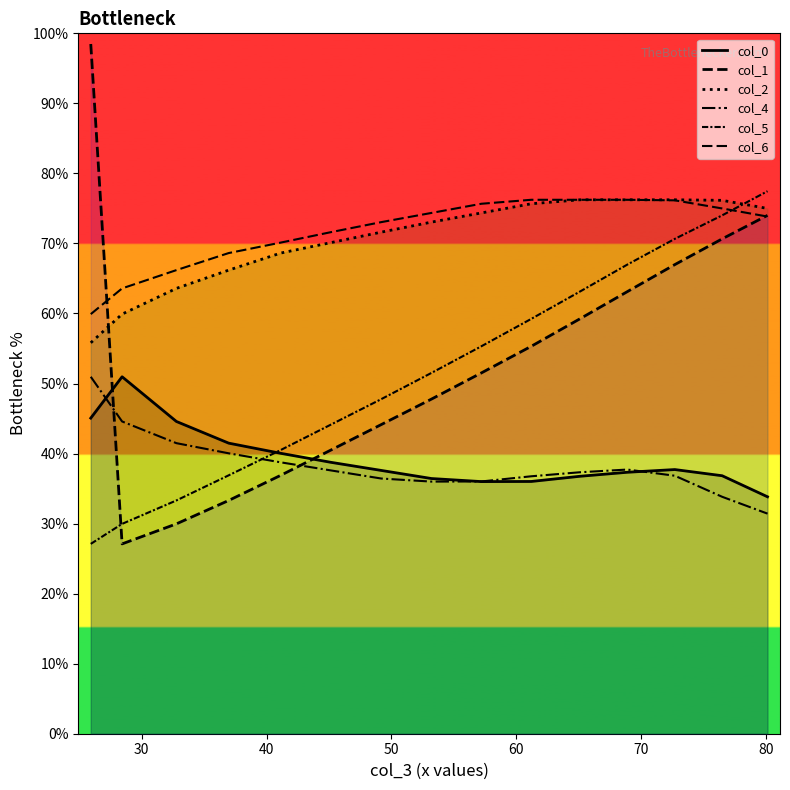

Which series has the largest total across all categories?

col_6